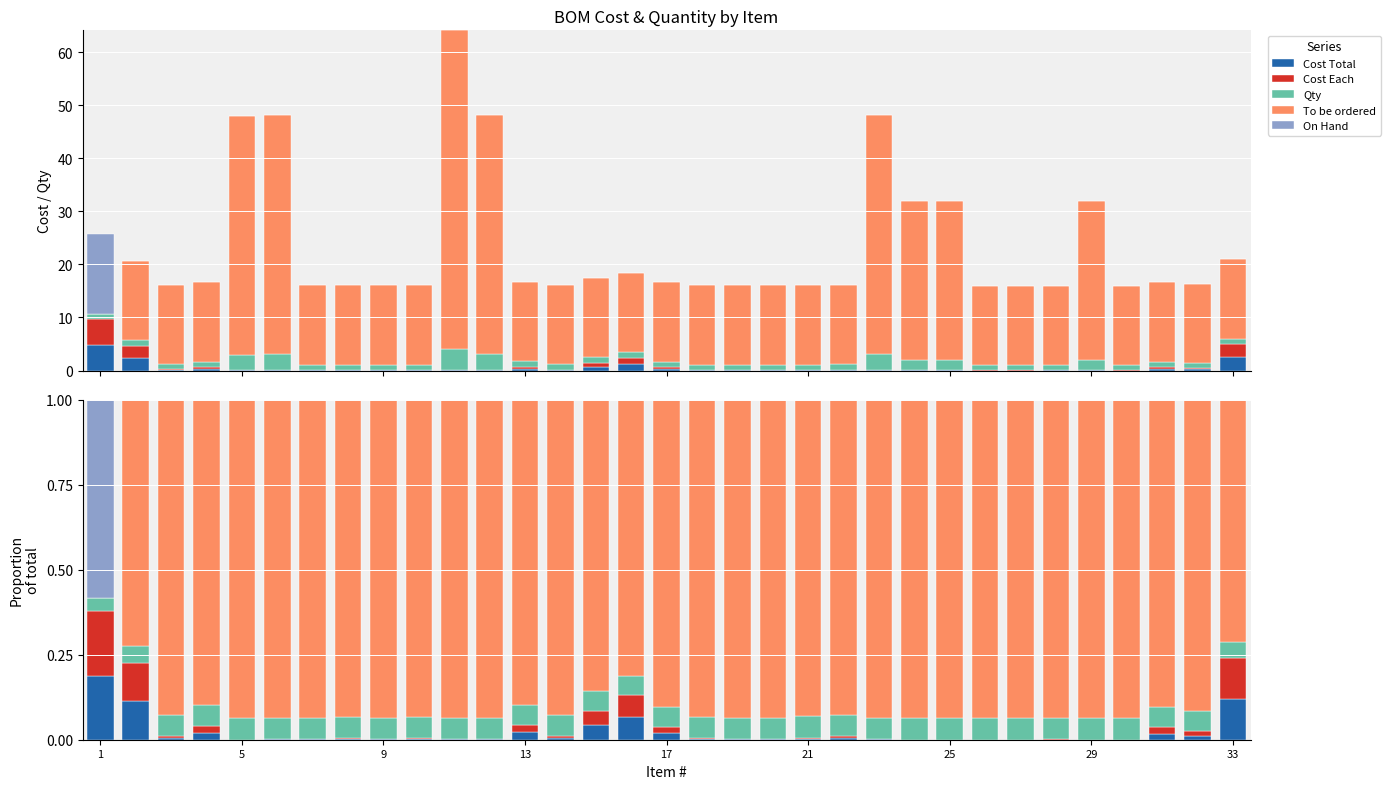

What are all the series names shown in the legend?

Cost Total, Cost Each, Qty, To be ordered, On Hand